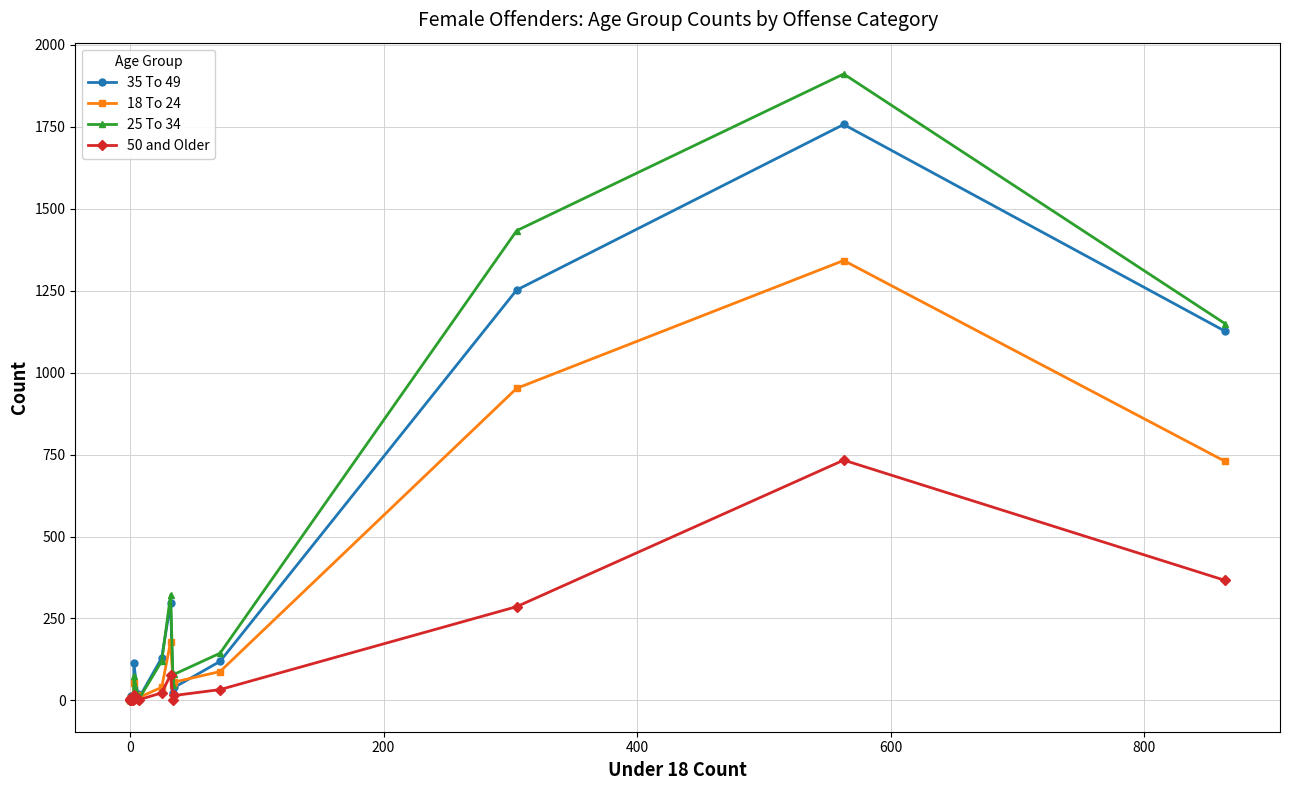

Reading right to left, extract all data points from this chart.

35 To 49: 1126	1757	1252	119	40	23	297	130	7	20	113	13	11	12	9	0	2	1	0
18 To 24: 729	1342	952	88	56	51	179	40	9	17	53	2	7	6	0	0	1	1	0
25 To 34: 1149	1911	1433	144	80	47	322	120	4	16	75	12	15	10	6	0	2	1	0
50 and Older: 366	733	286	33	15	1	78	23	2	4	16	5	2	6	1	0	3	2	0